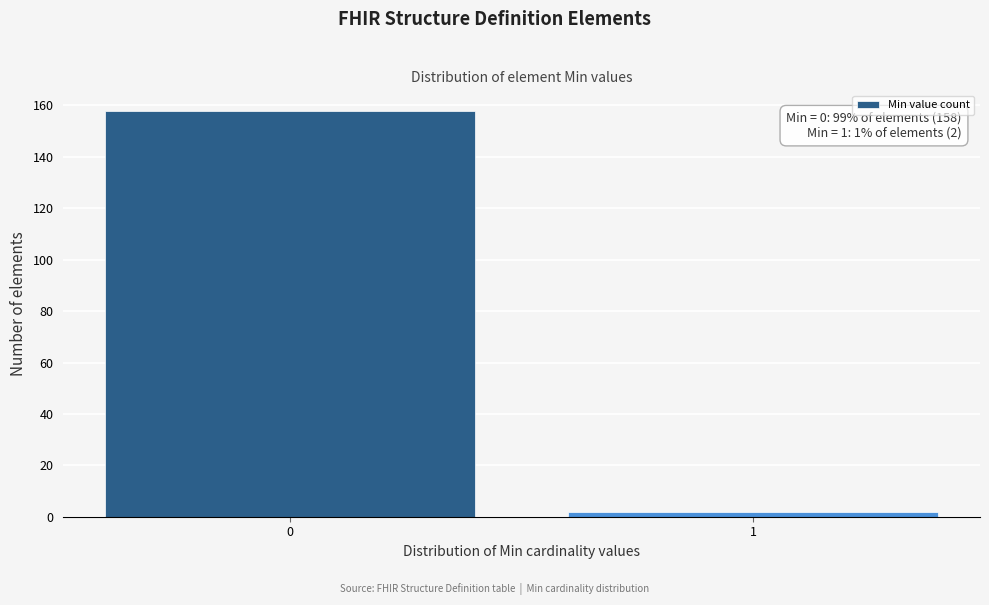

Reading right to left, list all the values displayed in this chart.

1=2	0=158